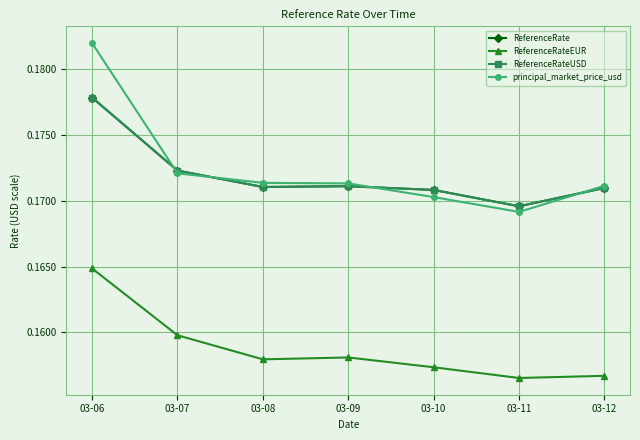

Does the chart have visible grid lines?

Yes